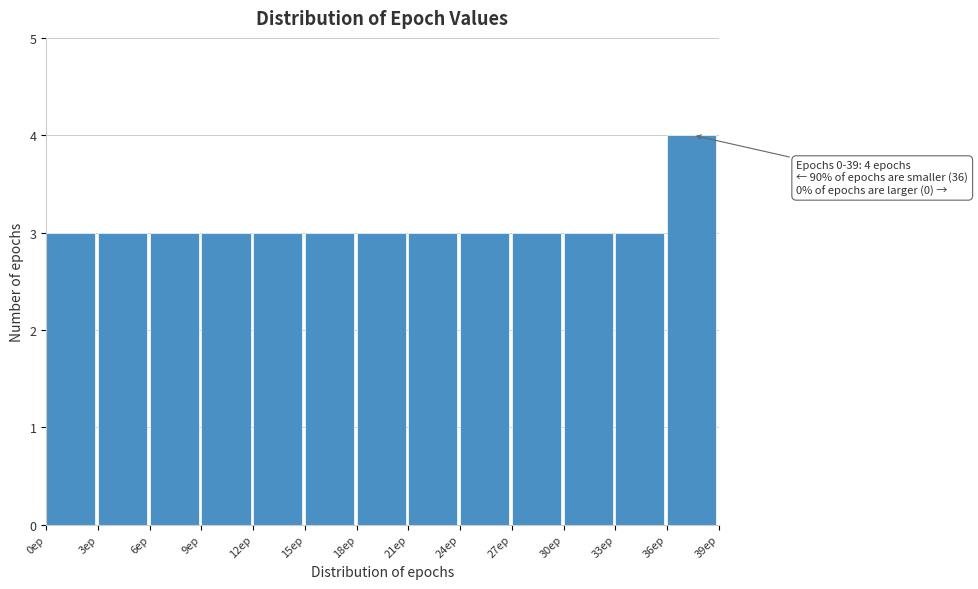

Which range on the x-axis has the tallest bar?

36 to 39